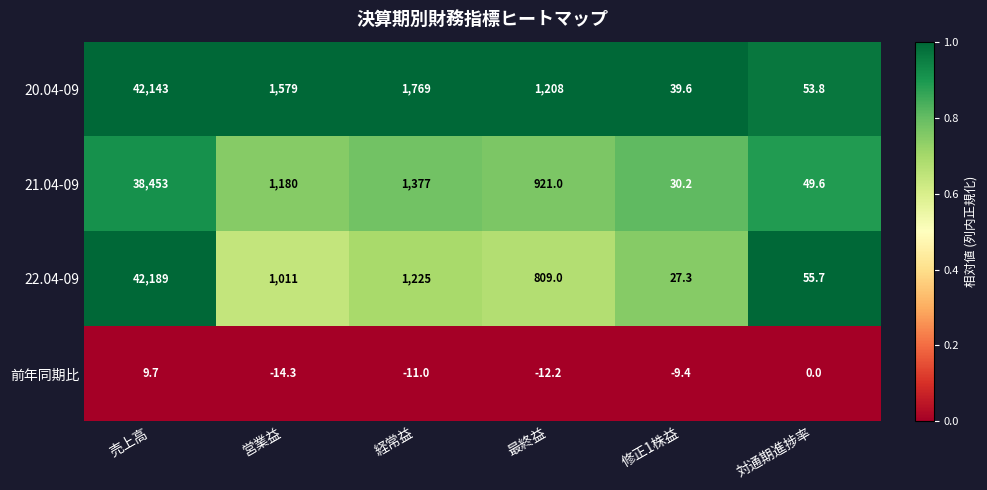

Reading left to right, list all the values displayed in this chart.

20.04-09: 42143.0	1579.0	1769.0	1208.0	39.6	53.8
21.04-09: 38453.0	1180.0	1377.0	921.0	30.2	49.6
22.04-09: 42189.0	1011.0	1225.0	809.0	27.3	55.7
前年同期比: 9.7	-14.3	-11.0	-12.2	-9.4	0.0